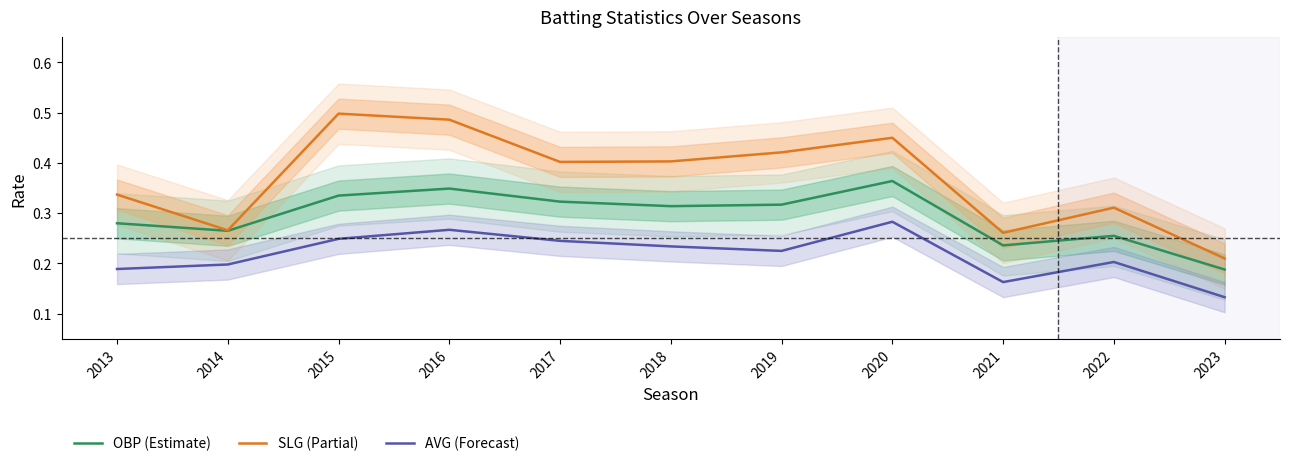

Rank the categories by OBP (Estimate) value from highest to lowest.

2020, 2016, 2015, 2017, 2019, 2018, 2013, 2014, 2022, 2021, 2023